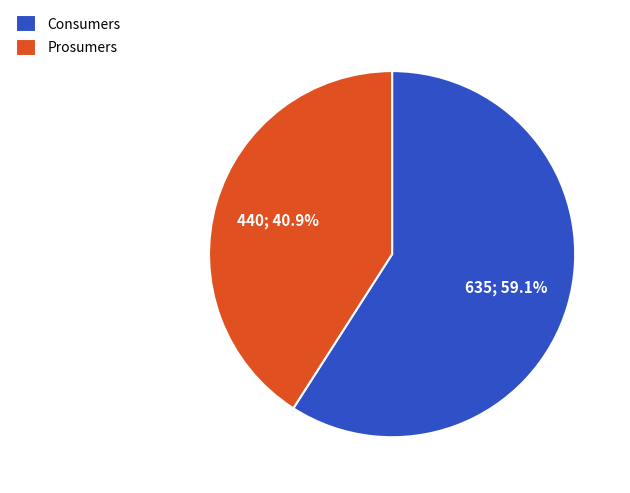

Which category has the biggest portion of the pie?

Consumers